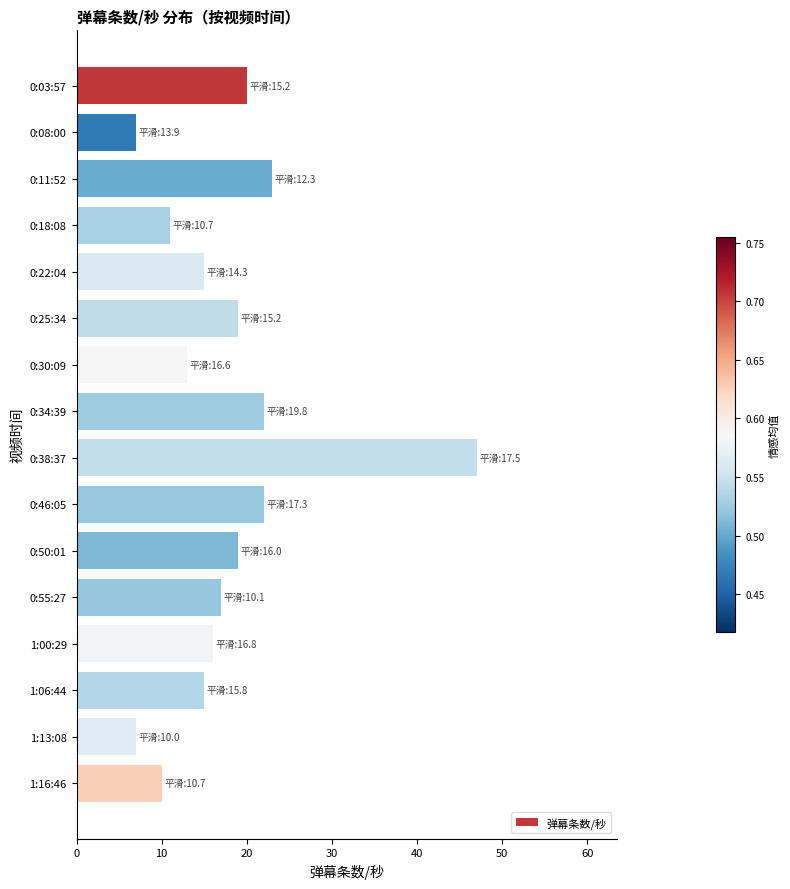

What is the average value?

18